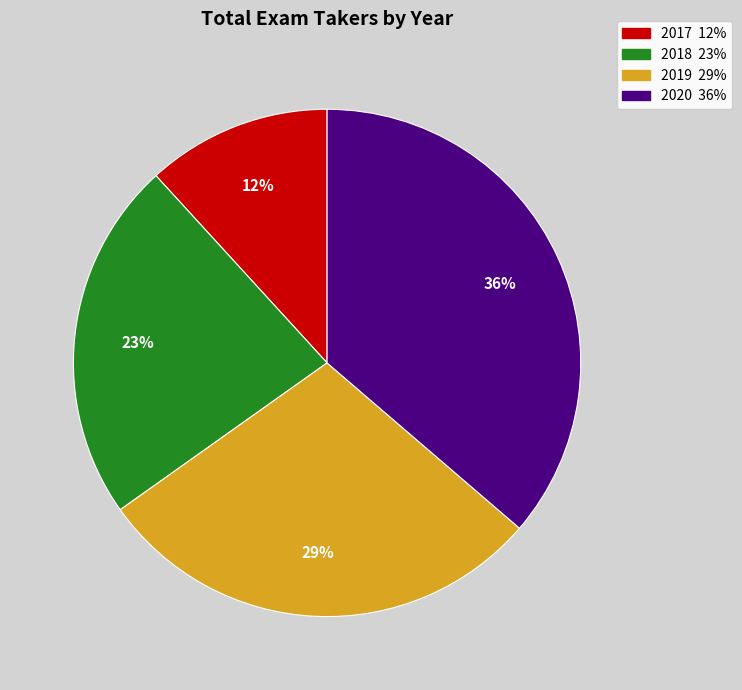

True or false: 2020 accounts for 36% of the total.

True